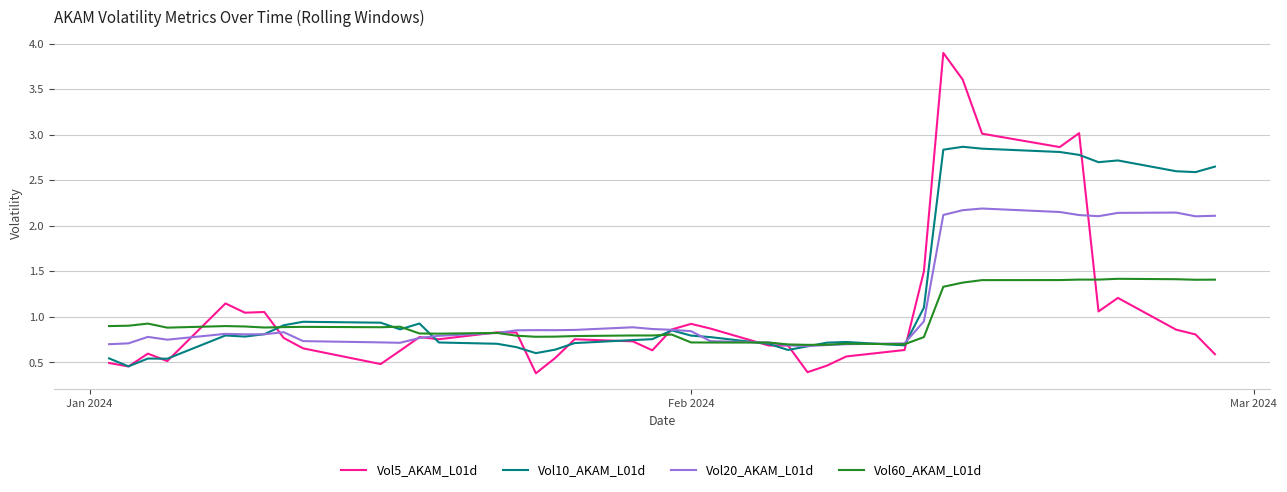

What is the difference between the second highest and minimum values in the Vol5_AKAM_L01d series?

3.2